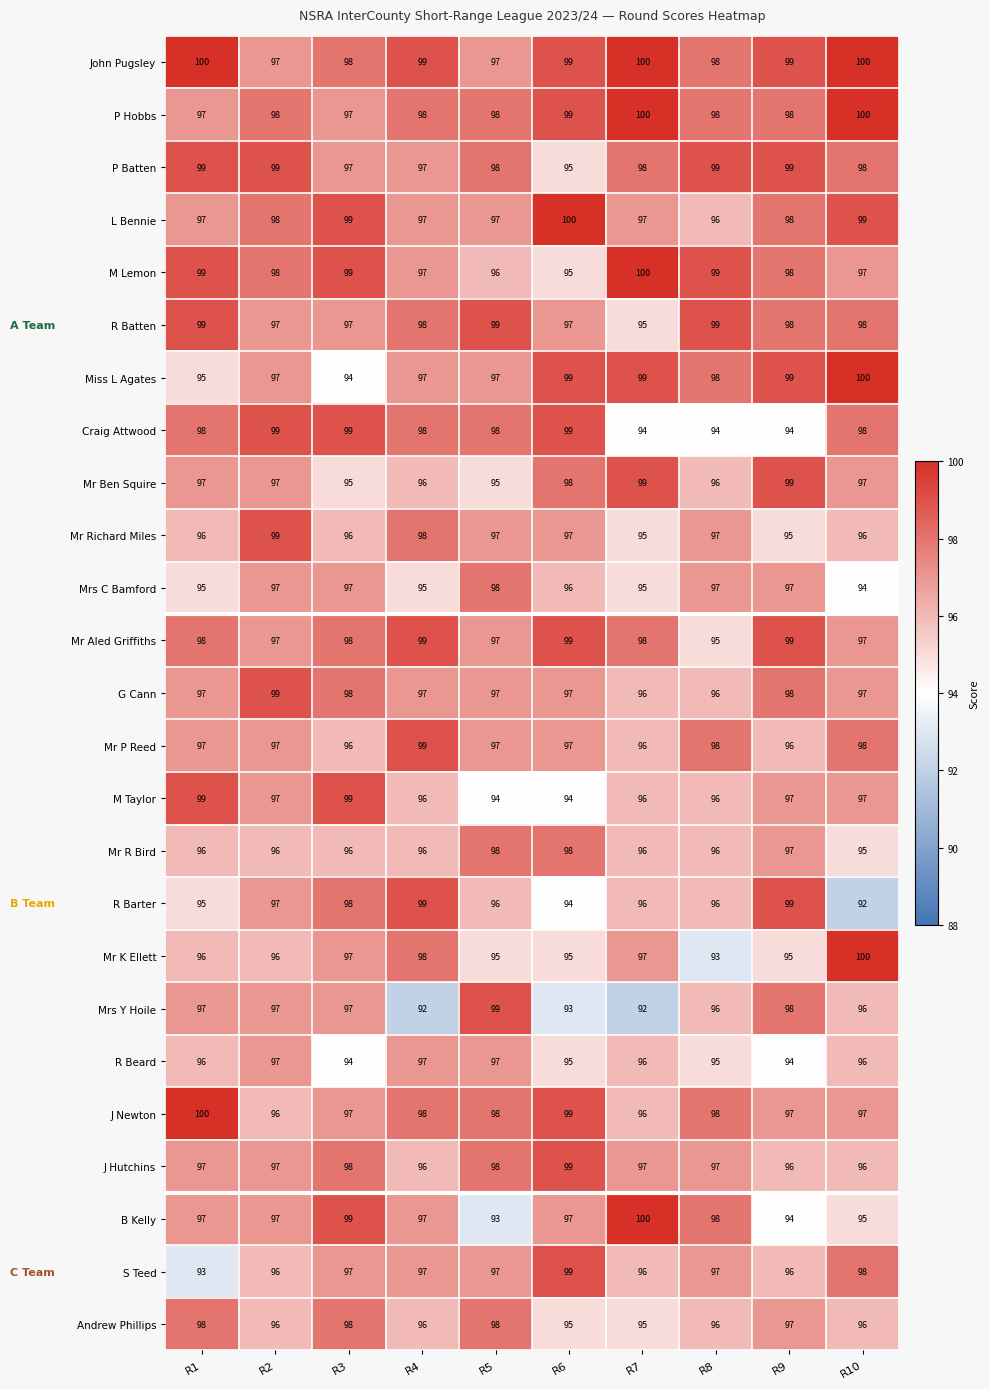

Where is R Barter nearest to the value 95?

R1